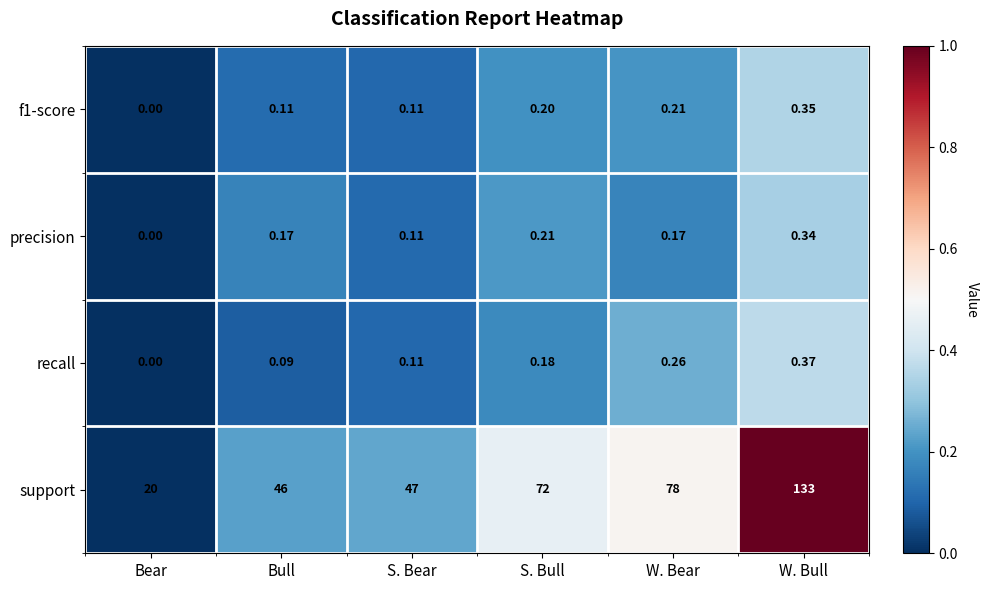

Where is precision nearest to the value 0?

Bear